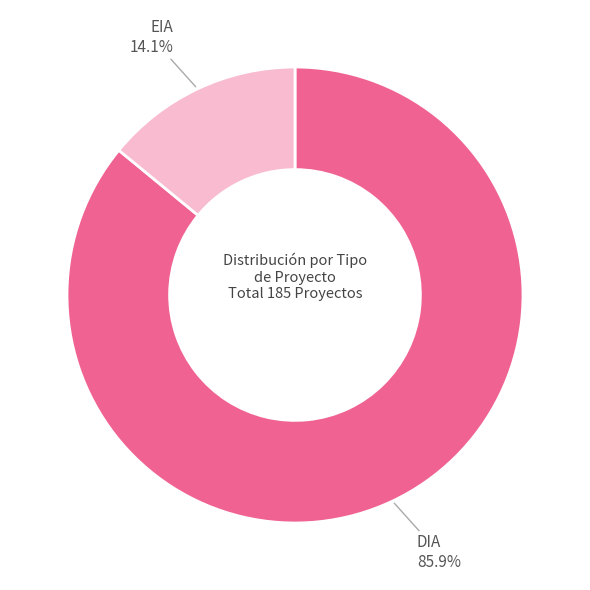

What is the majority slice?

DIA